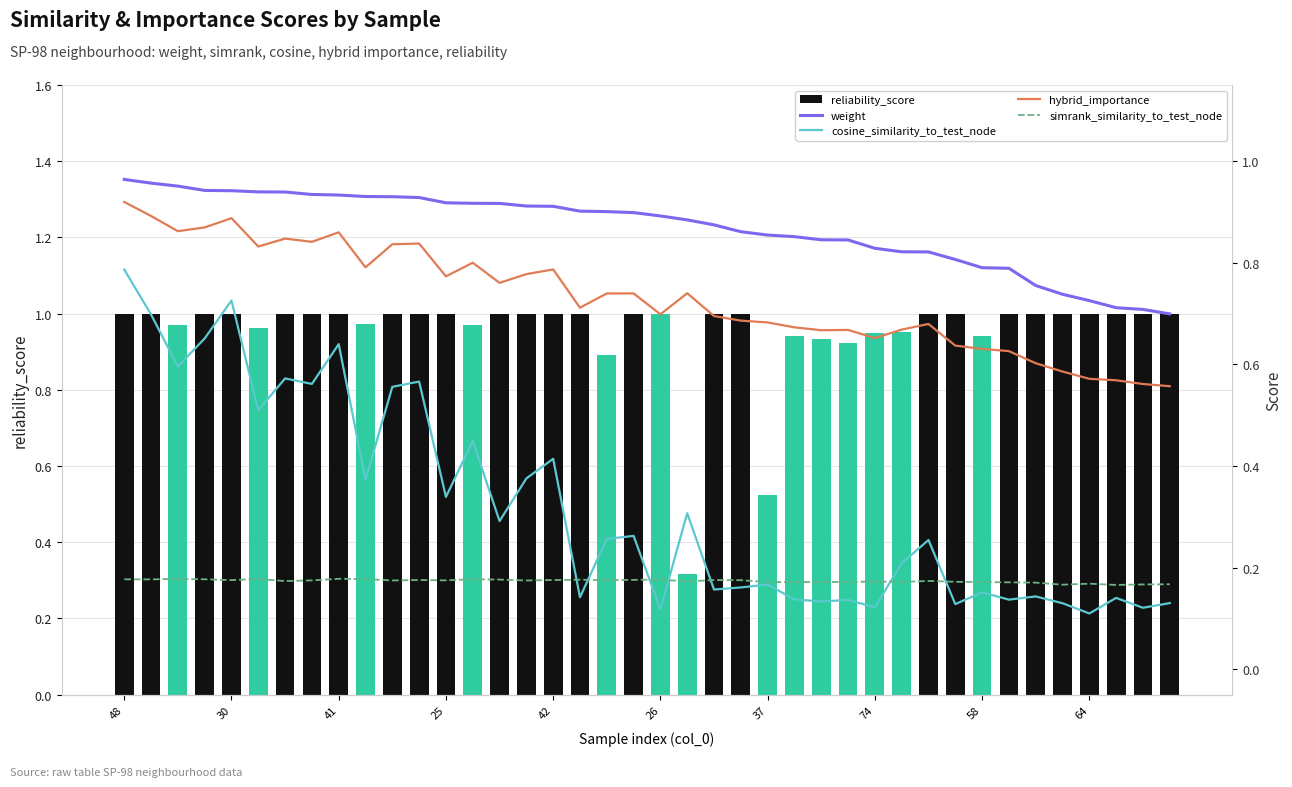

What is the highest value of the simrank_similarity_to_test_node series?

0.2